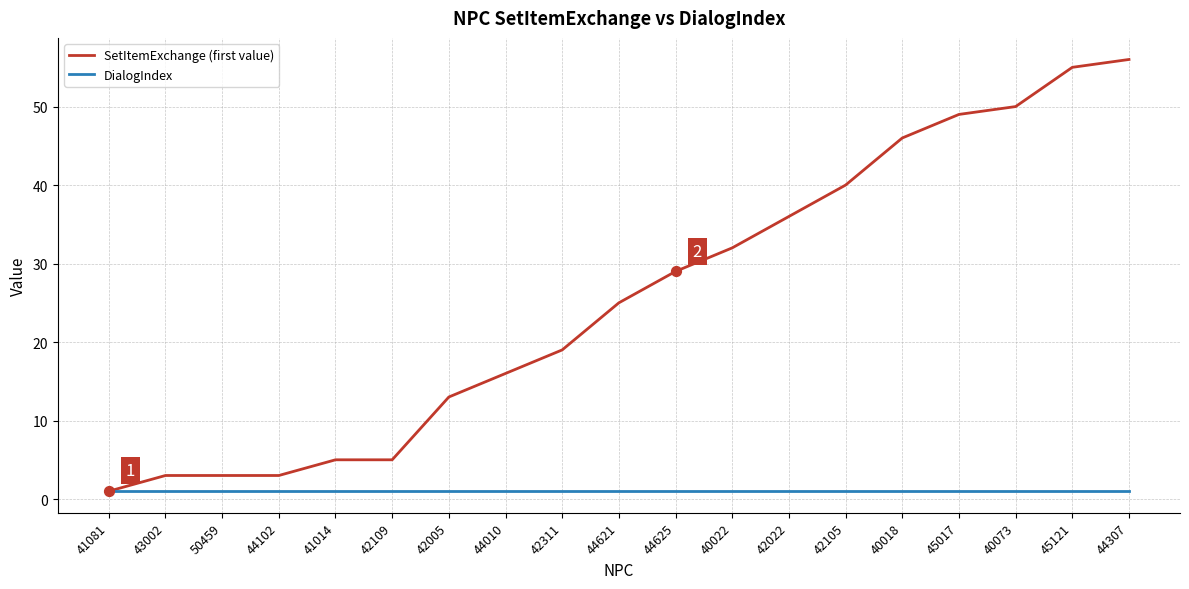

Is the value of DialogIndex at 44625 greater than the value of SetItemExchange (first value) at 50459?

No